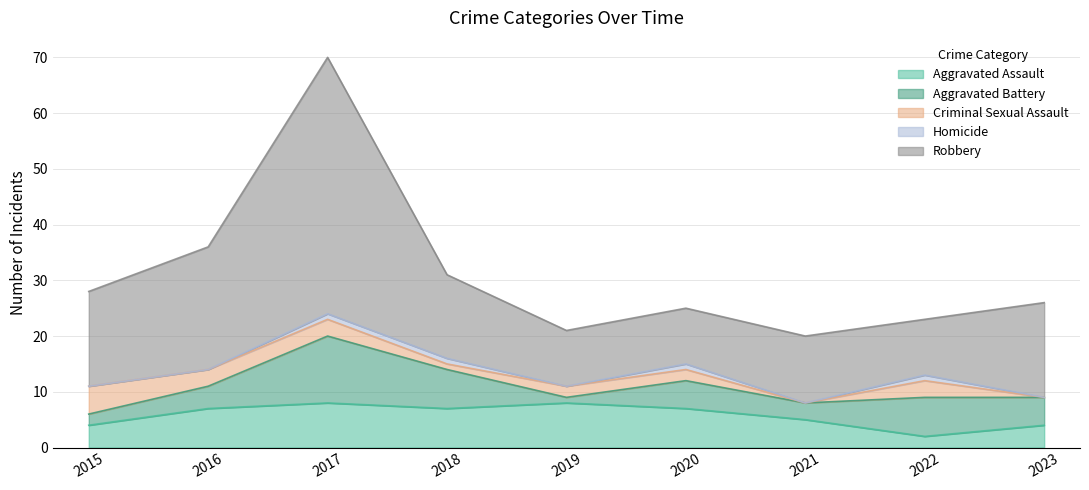

What are all the series names shown in the legend?

Aggravated Assault, Aggravated Battery, Criminal Sexual Assault, Homicide, Robbery